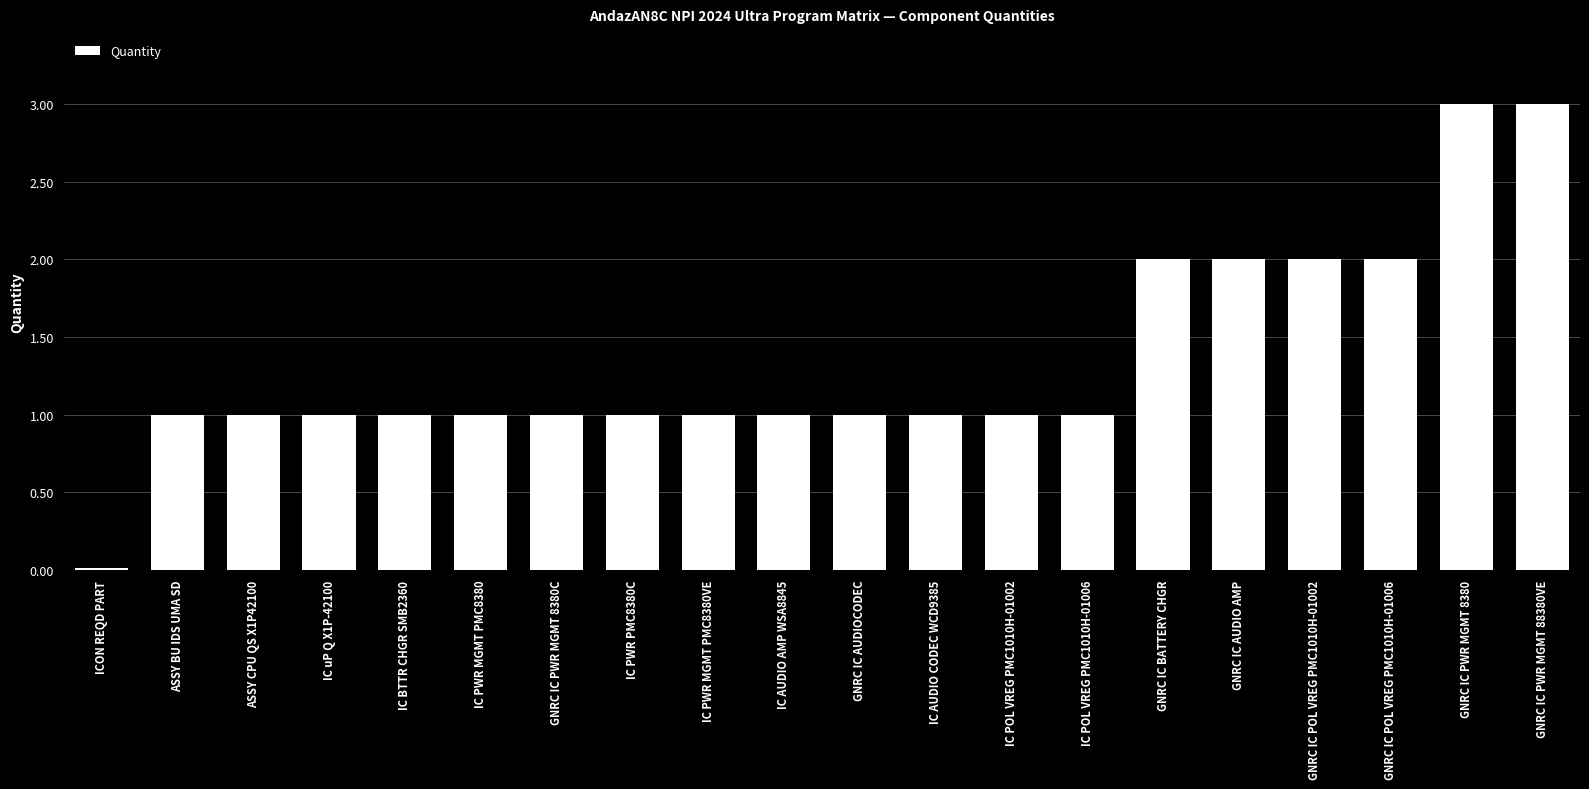

Is it true that the value at IC uP Q X1P-42100 is 1.5?

False